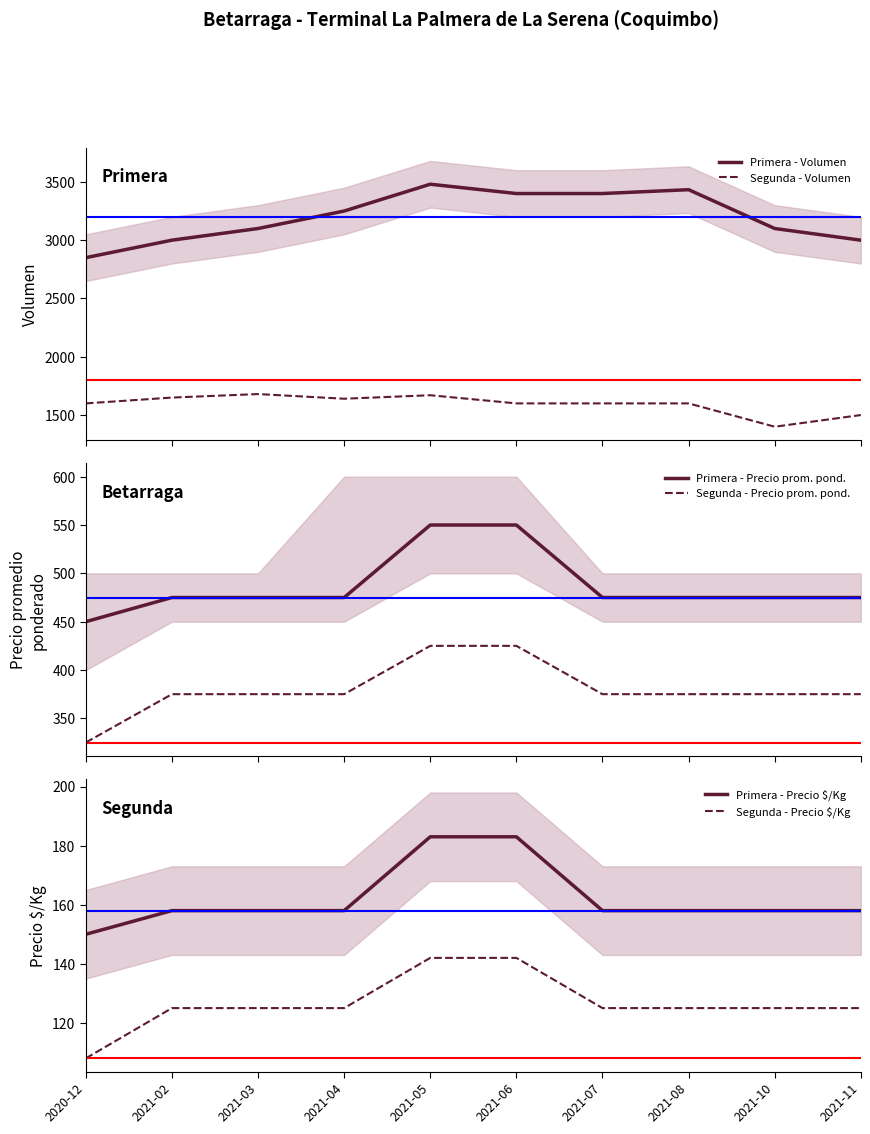

What is the lowest value of the Primera - Precio prom. pond. series?

450